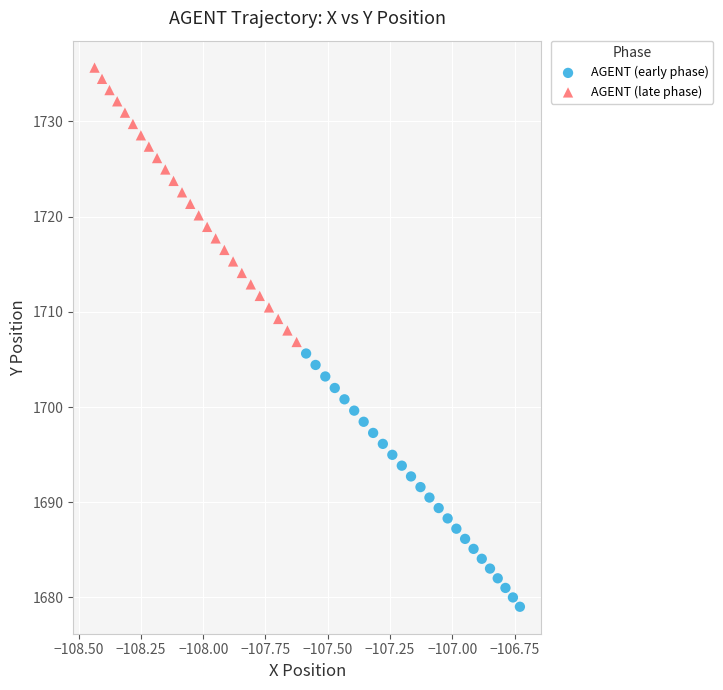

Which series has the largest Y range (max minus min)?

AGENT (late phase)